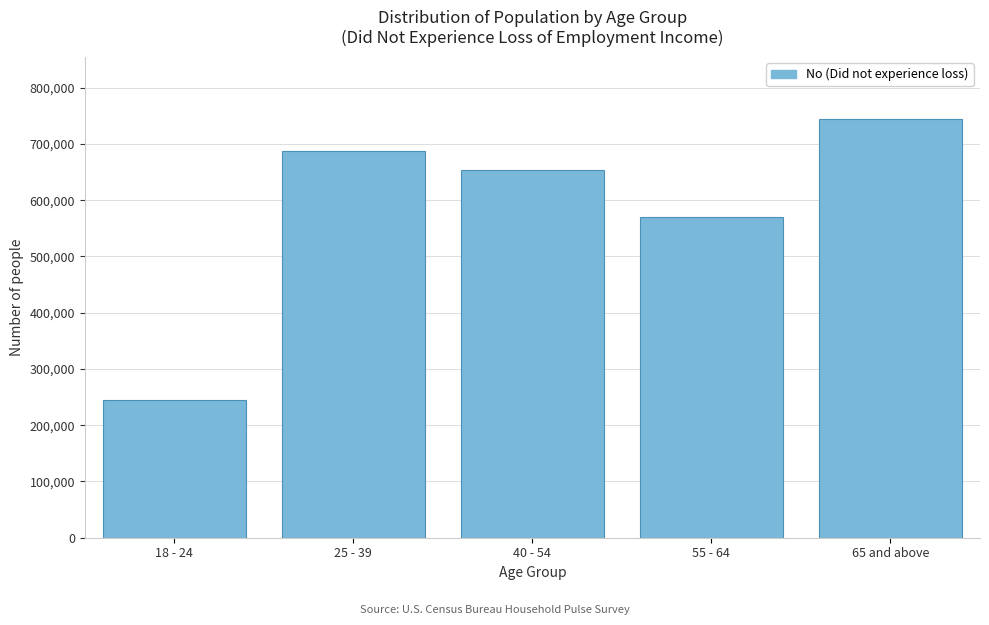

Reading left to right, extract all data points from this chart.

244440	687027	654310	570640	743391